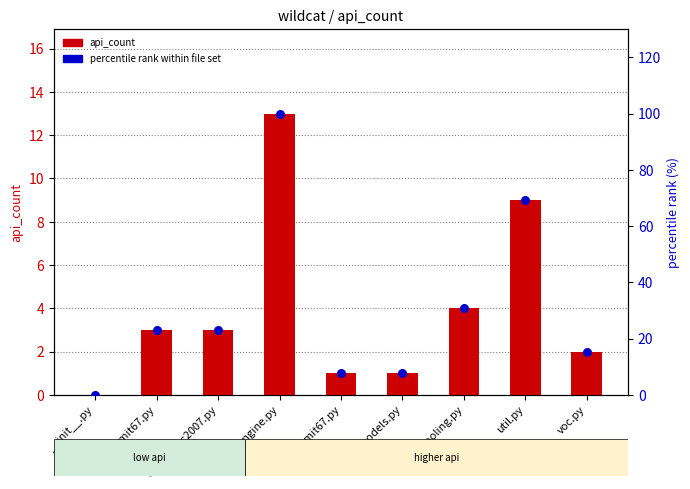

Which series contains the highest Y value?

percentile rank within file set